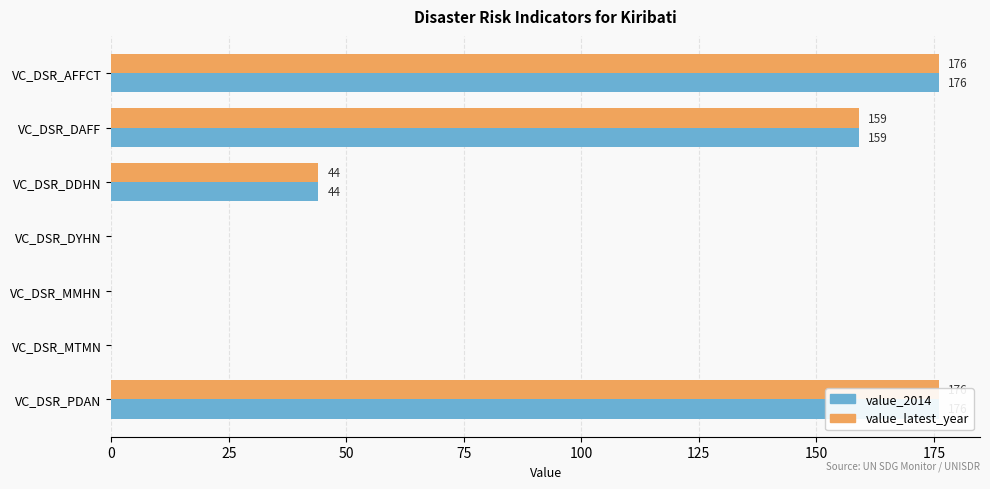

Is the value of value_2014 at VC_DSR_DYHN greater than the value of value_latest_year at VC_DSR_DDHN?

No